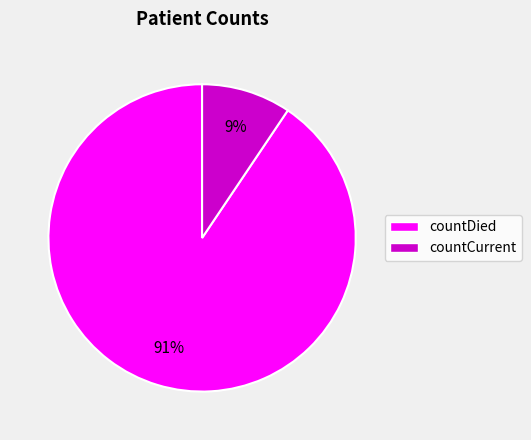

To the nearest percent, what is the combined percentage of countDied and countCurrent?

100%